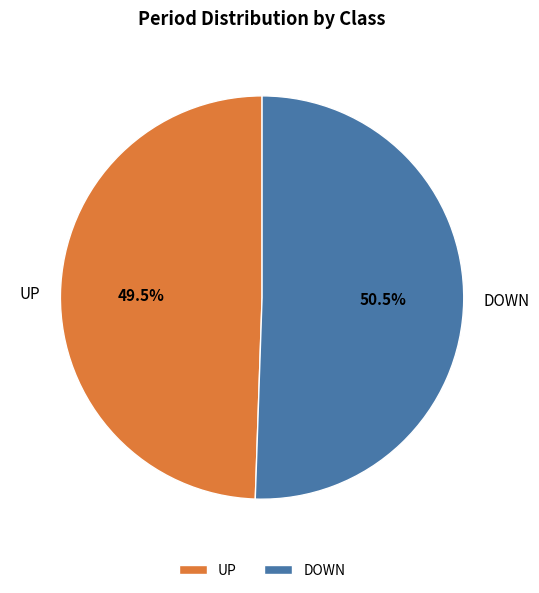

To the nearest percent, what is the average slice percentage?

50%